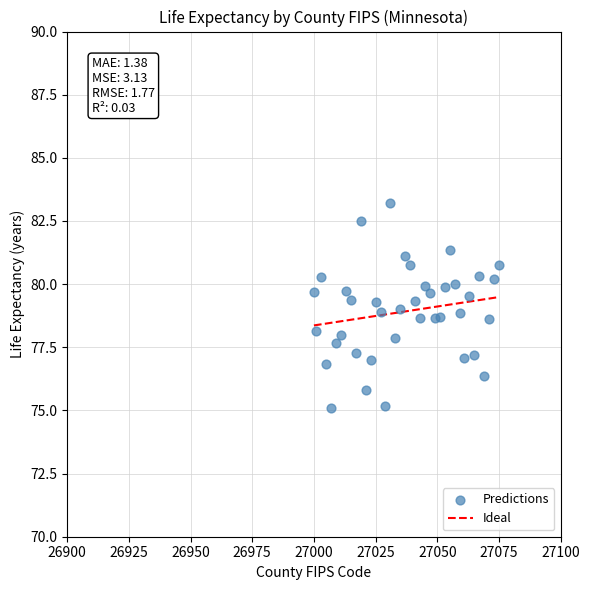

What is the range of Y values (max minus min)?

8.1